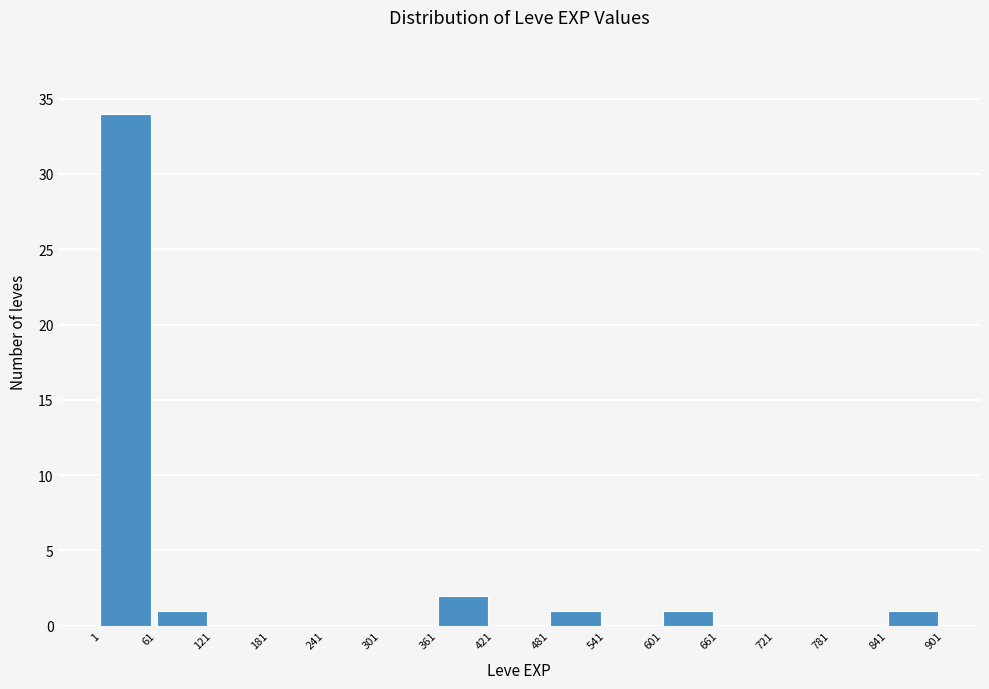

What is the height of the bar covering 361 to 421 on the x-axis? The values are not printed on the chart, so give them approximately, as read against the axis.

2